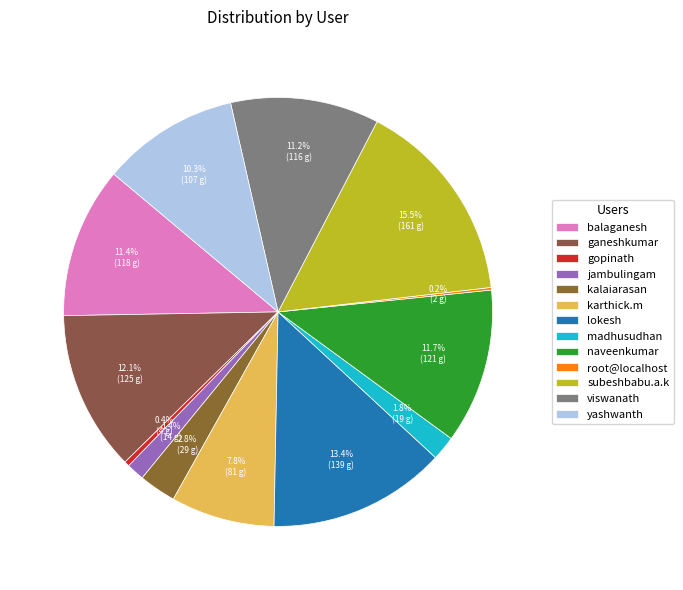

Is there any slice that represents more than half of the pie?

No